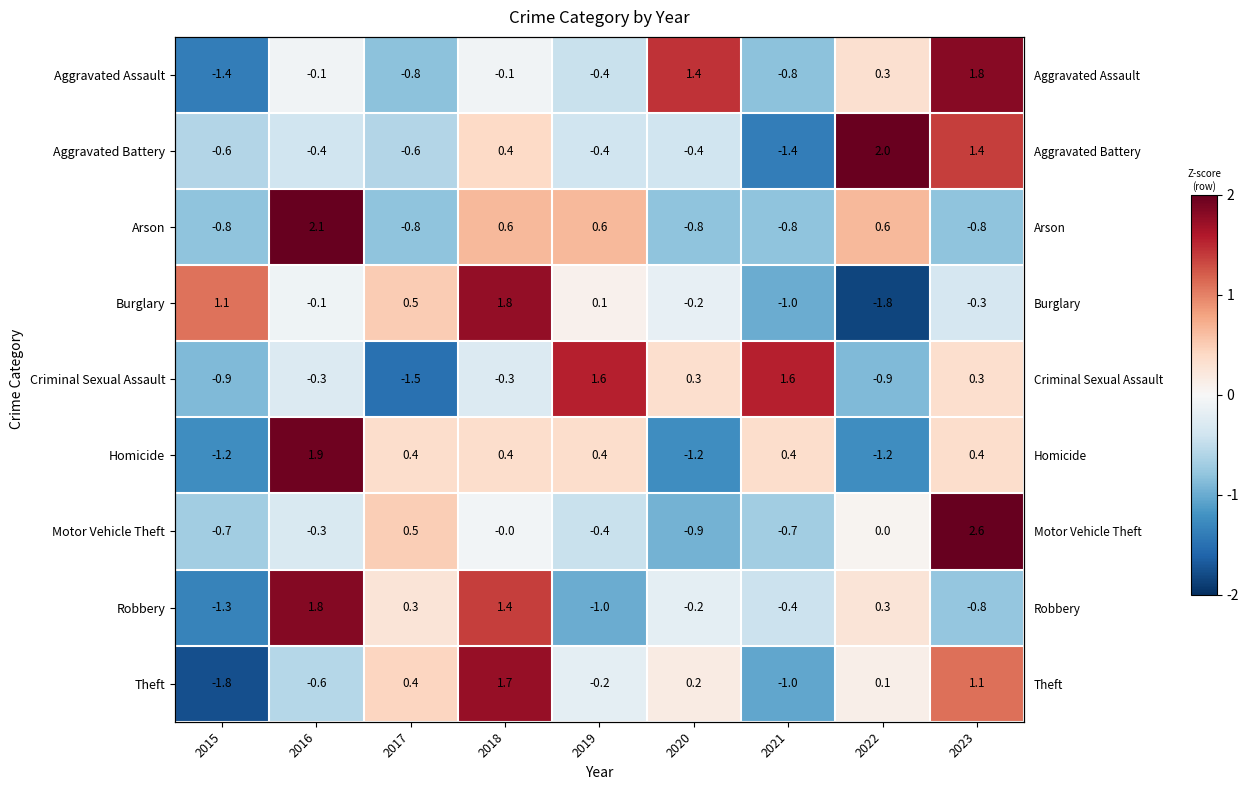

How many distinct data groups are displayed?

9